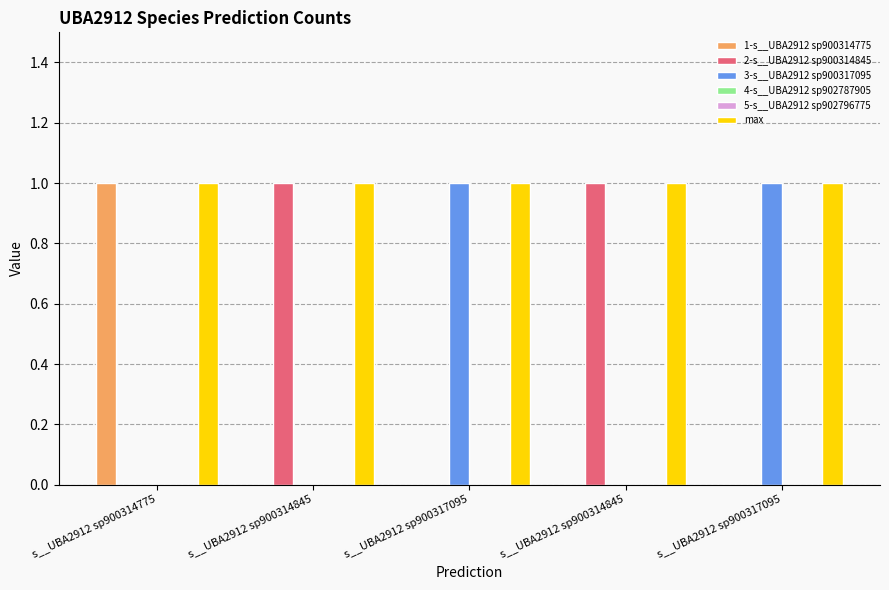

Which category has the lowest value across all series?

s__UBA2912 sp900314845